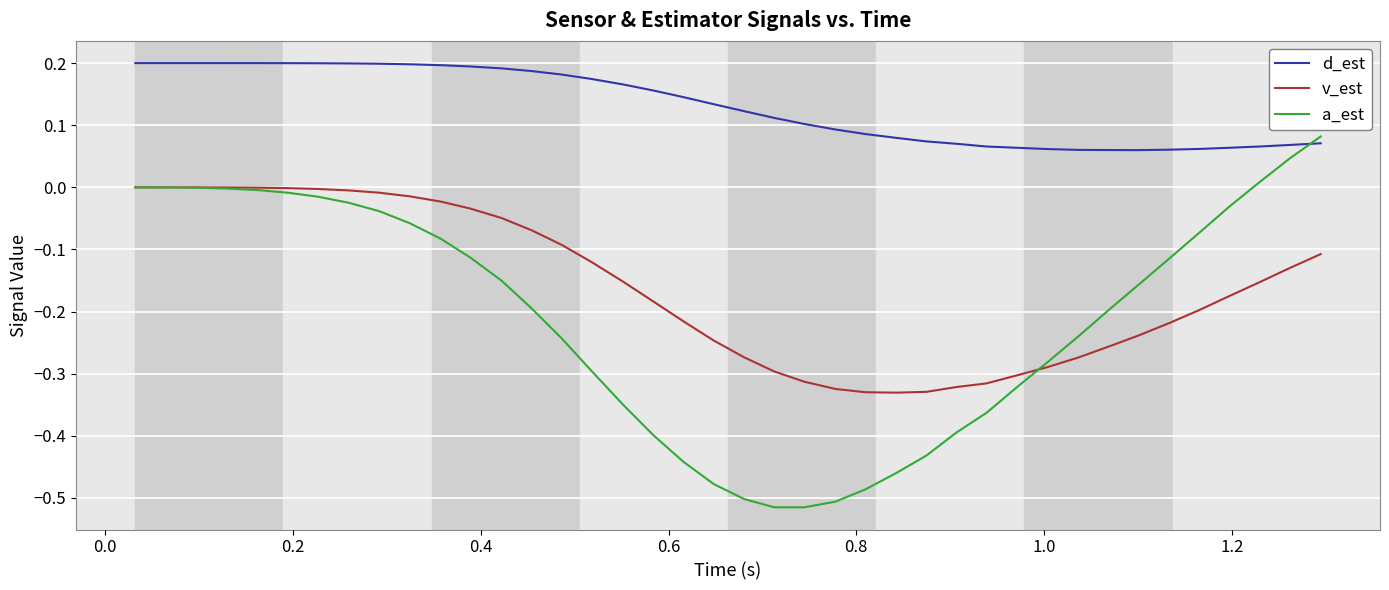

True or false: v_est and d_est intersect in this chart.

False